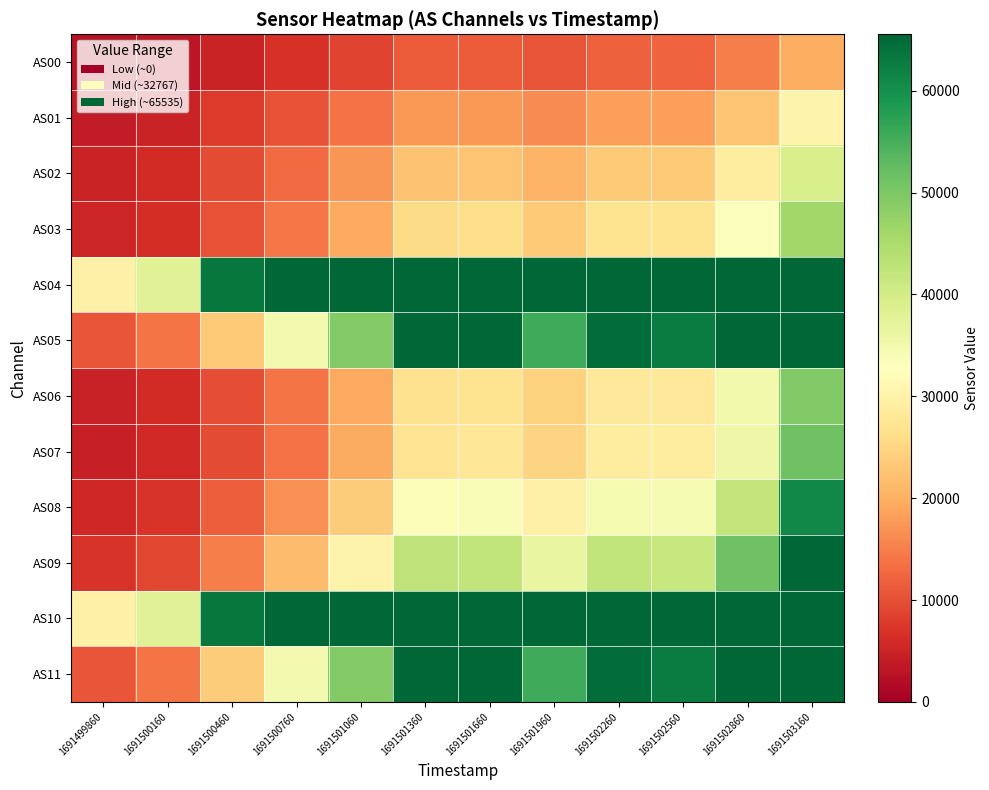

At how many categories does at least one series exceed 10285?

12